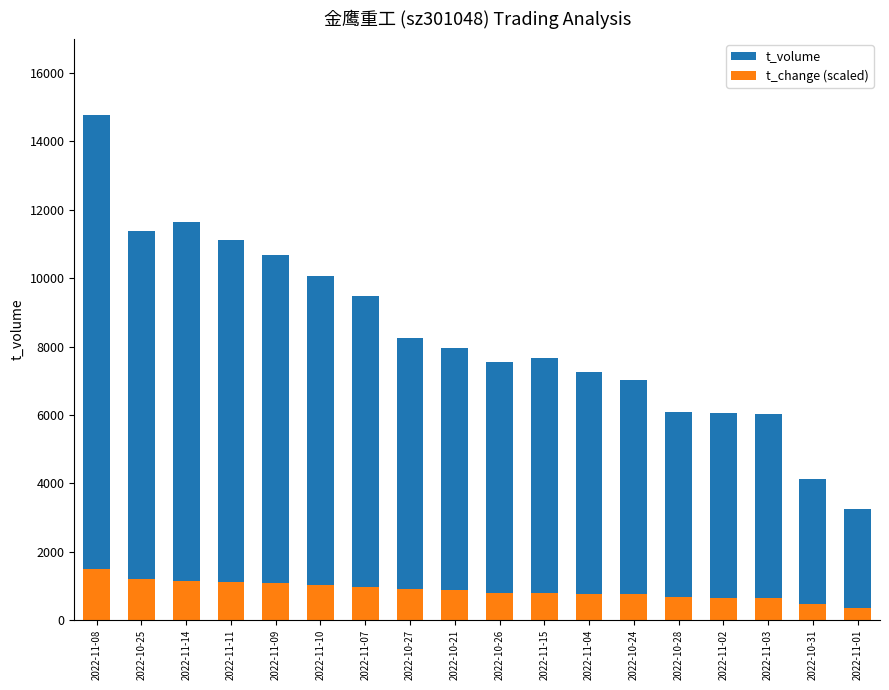

How many values in the t_change (scaled) series are below 860?

9